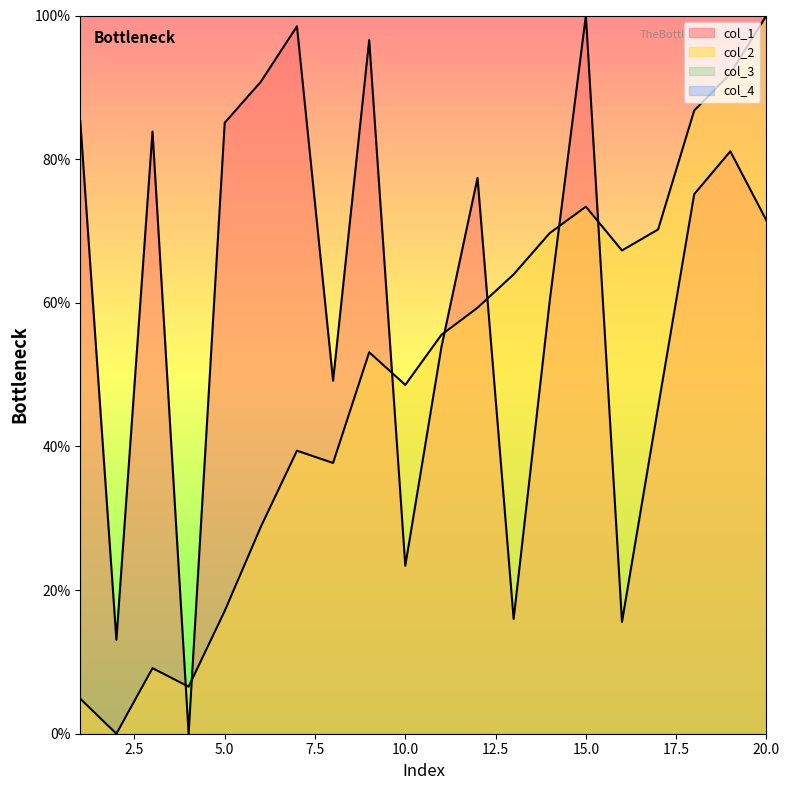

Which series ends up on top after the final intersection of col_1 and col_2?

col_2